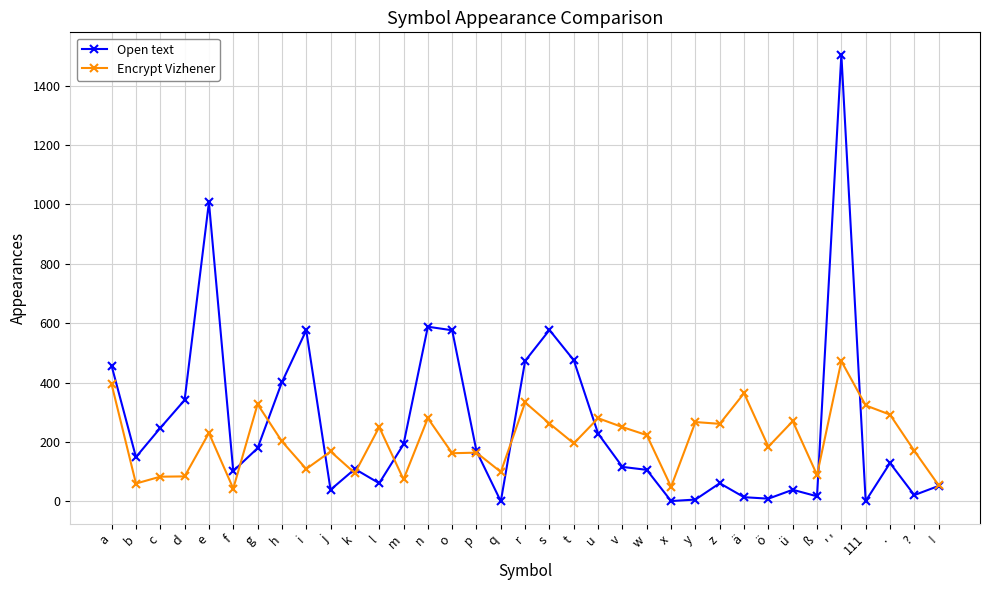

What position from the right is x?

12